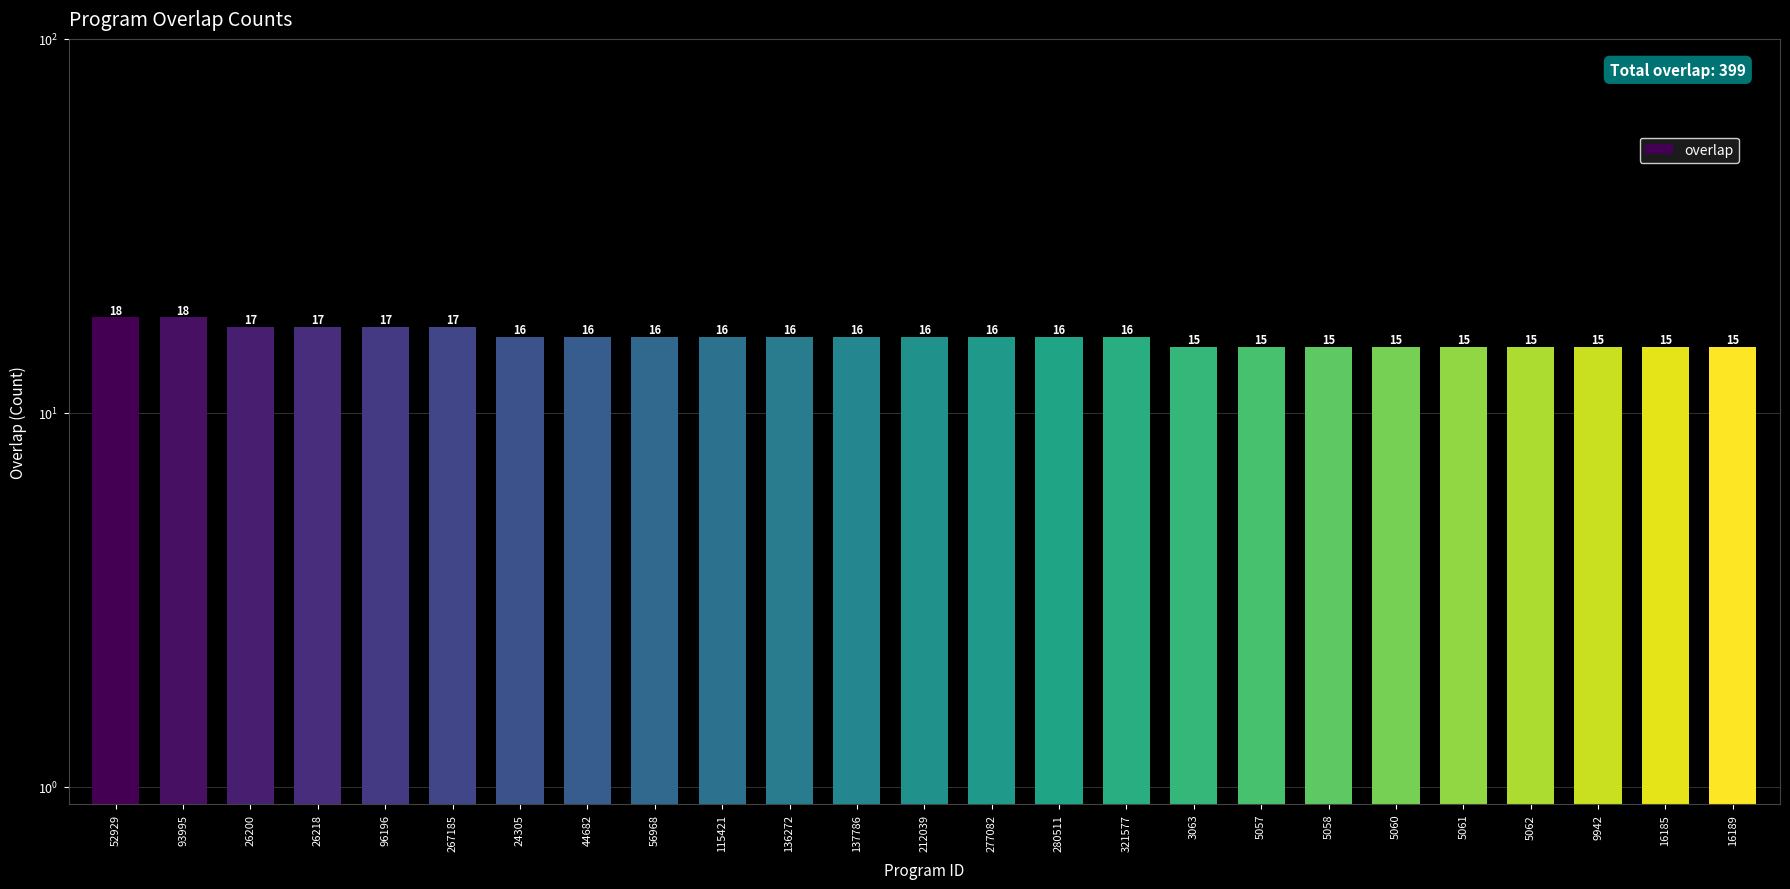

What is the difference between the maximum and minimum values?

3